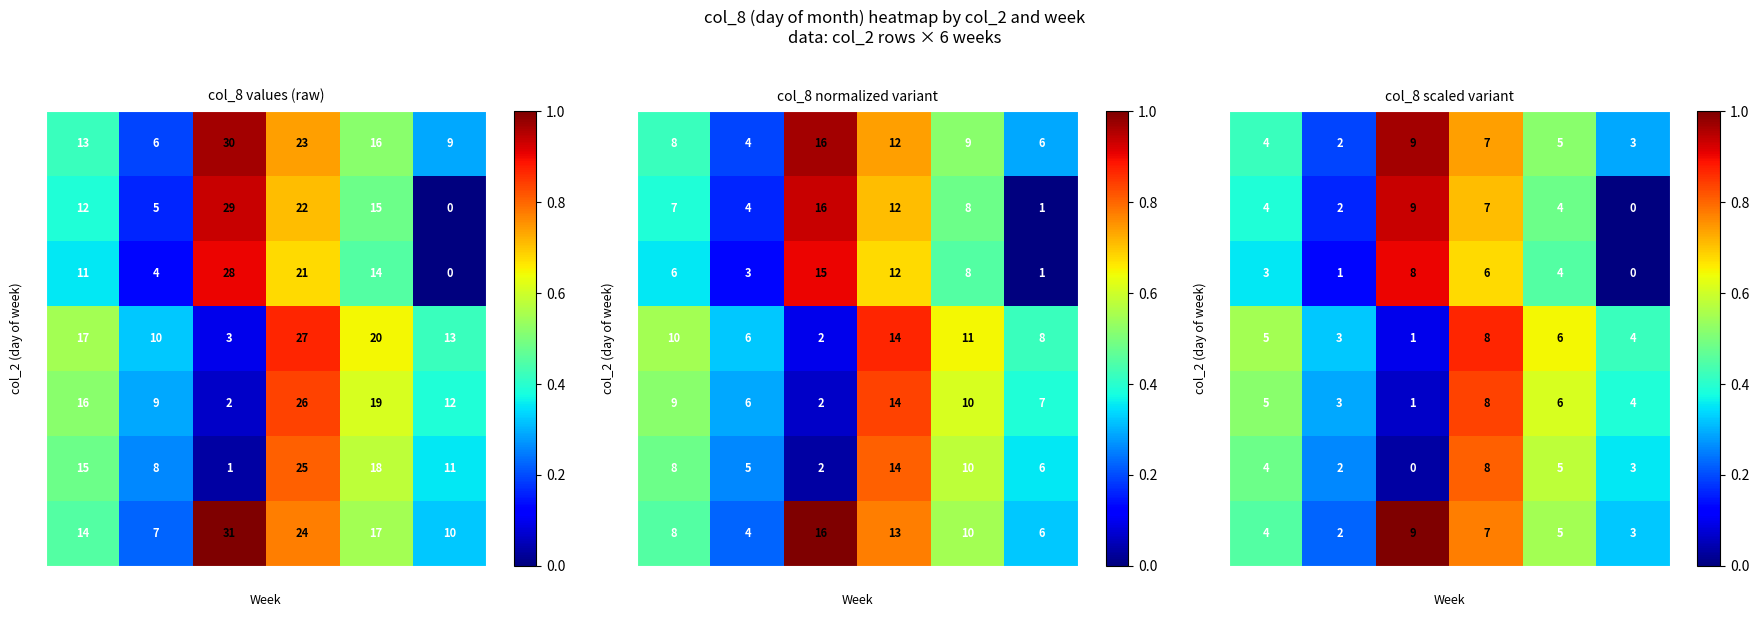

Is the value of 1 at W3 greater than the value of 4 at W2?

Yes